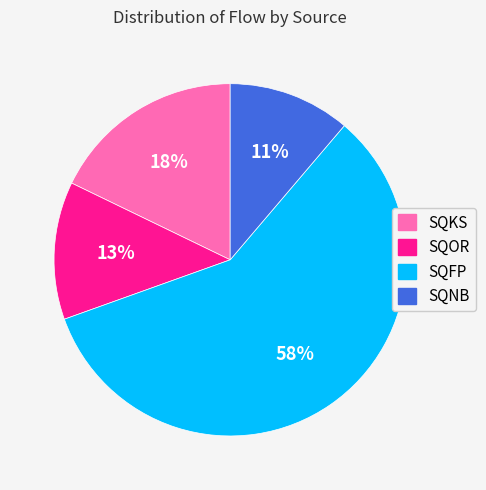

To the nearest percent, what portion does SQKS represent?

18%